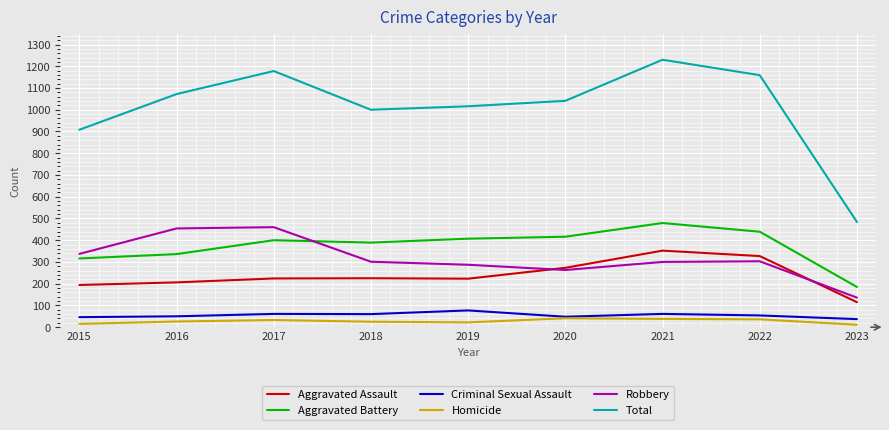

The value of Aggravated Battery at 2022 is 439. True or false?

True